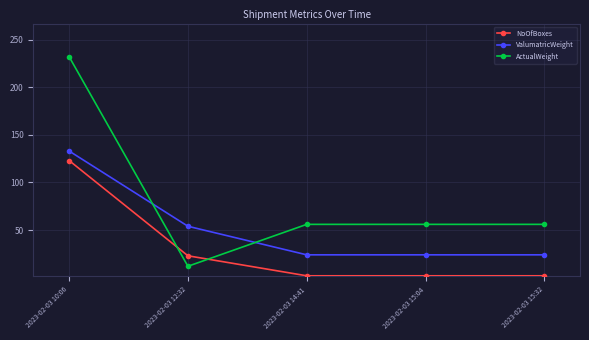

List the series in order of their peak value, lowest first.

NoOfBoxes, ValumatricWeight, ActualWeight